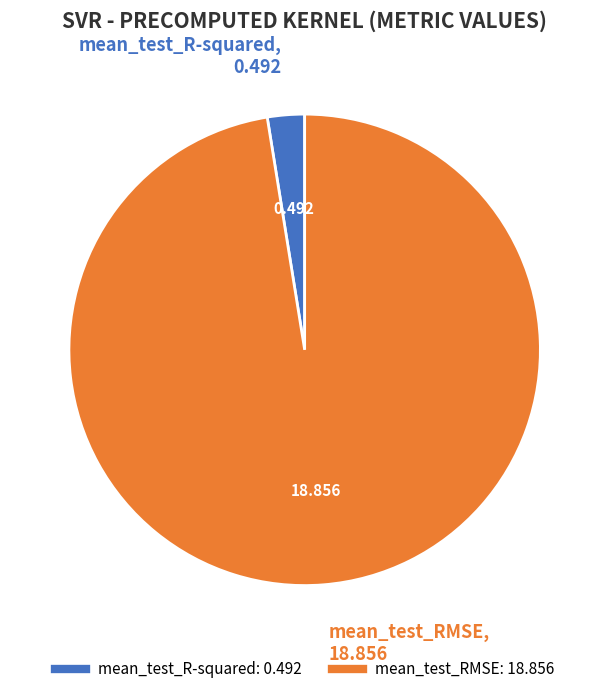

Combined, do mean_test_R-squared and mean_test_RMSE account for over 50%?

Yes